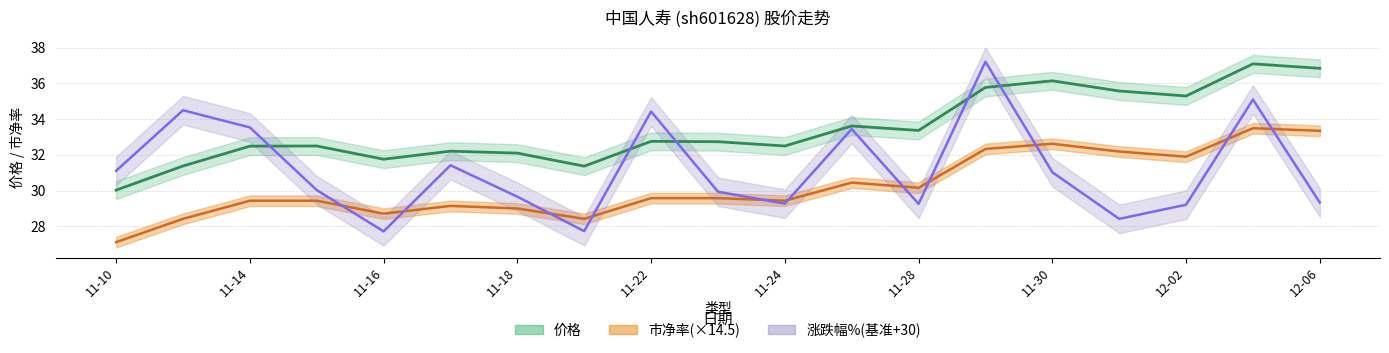

What is the difference between the maximum and second lowest values in the 价格 series?

5.7